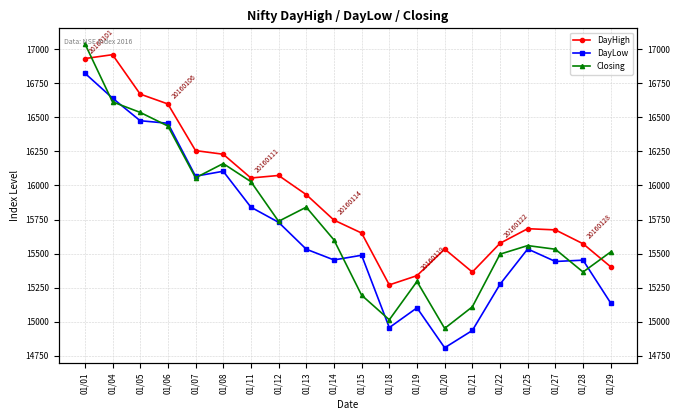

Read the DayHigh value at 01/20.

15533.5